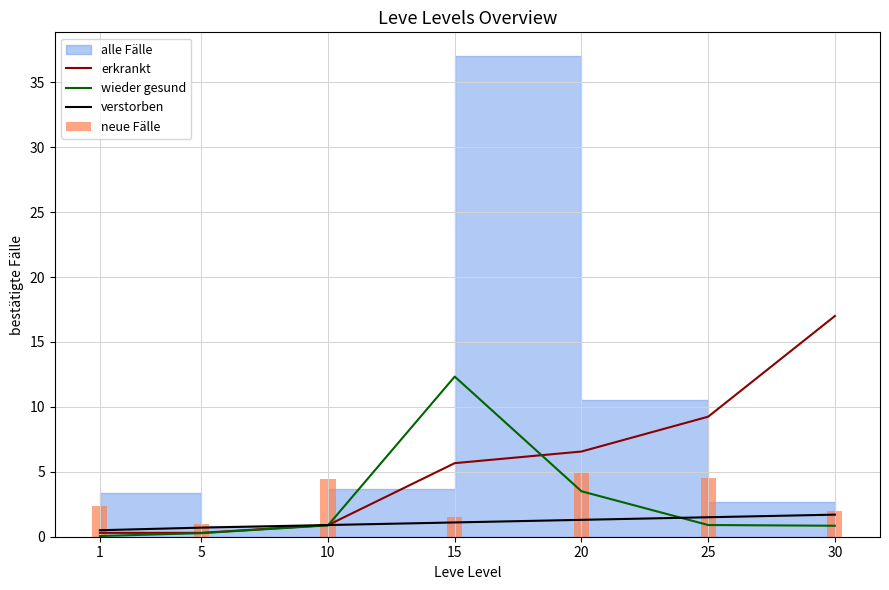

Which series has the largest range (max minus min)?

erkrankt